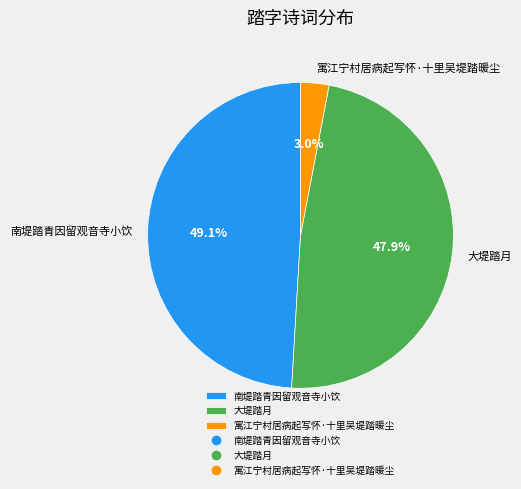

Count the number of slices in the pie.

3